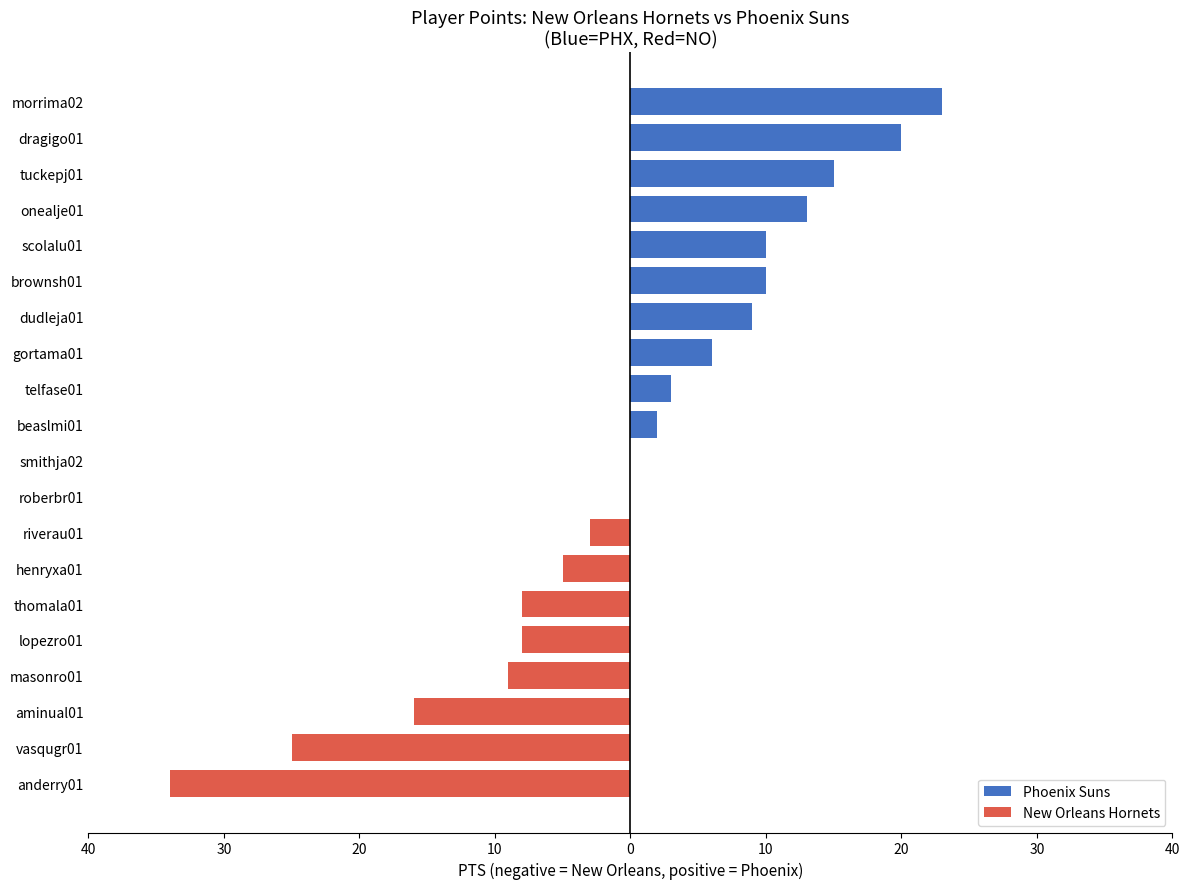

Are the bars horizontal?

Yes